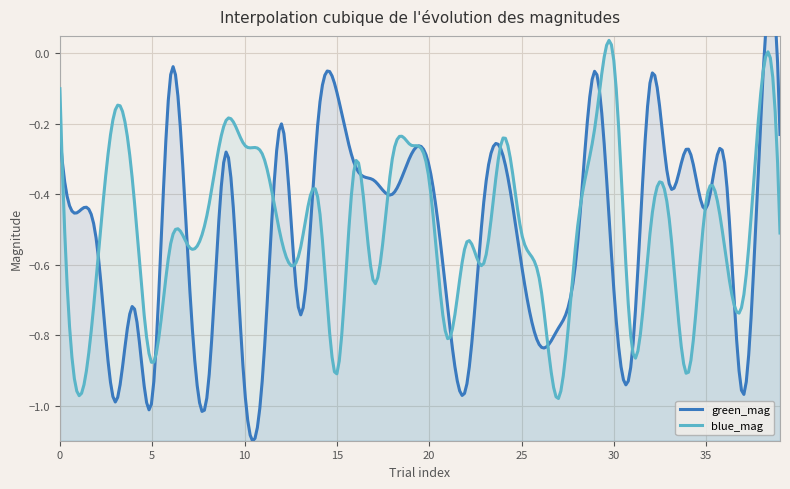

Which category has the lowest value in the blue_mag series?

27